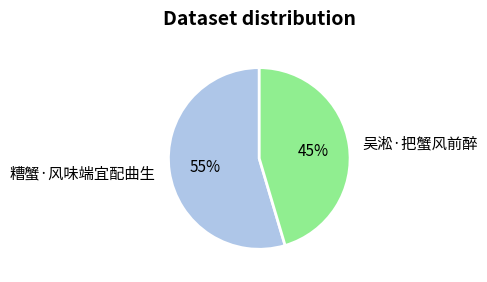

Does any single category account for the majority?

Yes